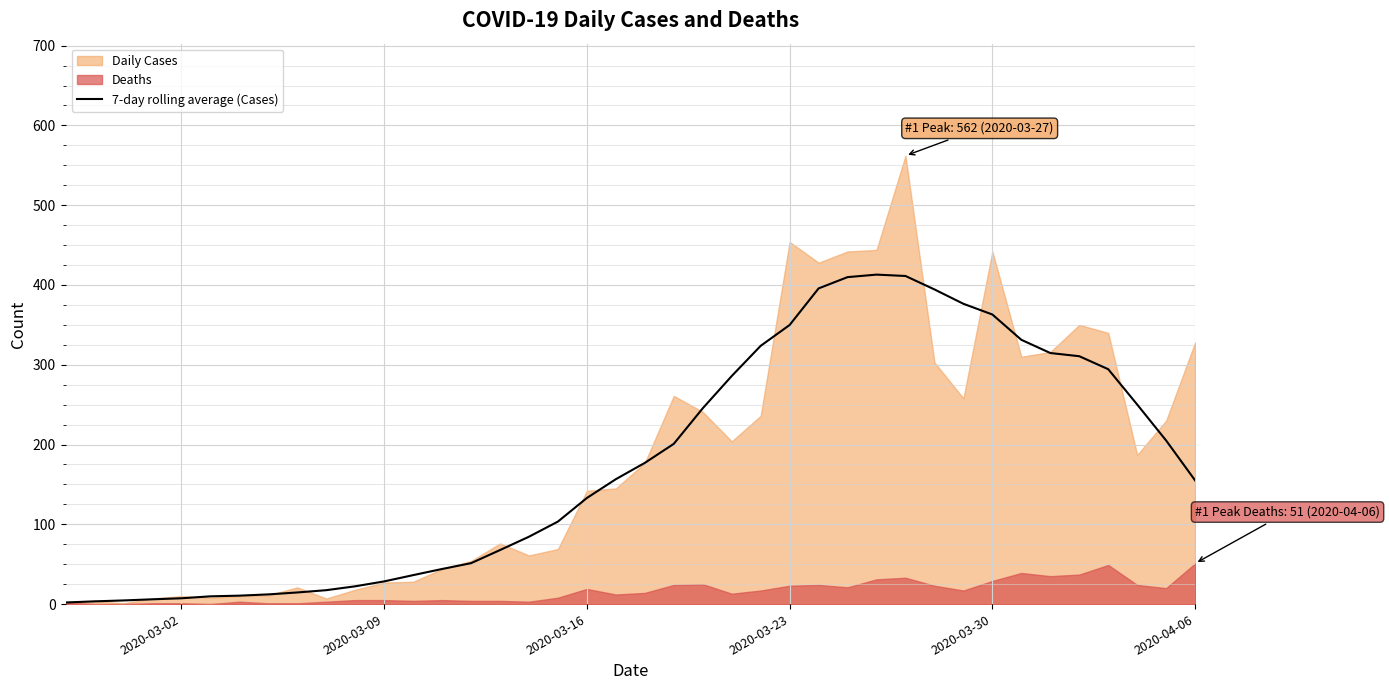

What is the maximum value for 7-day rolling average (Cases)?

413.0